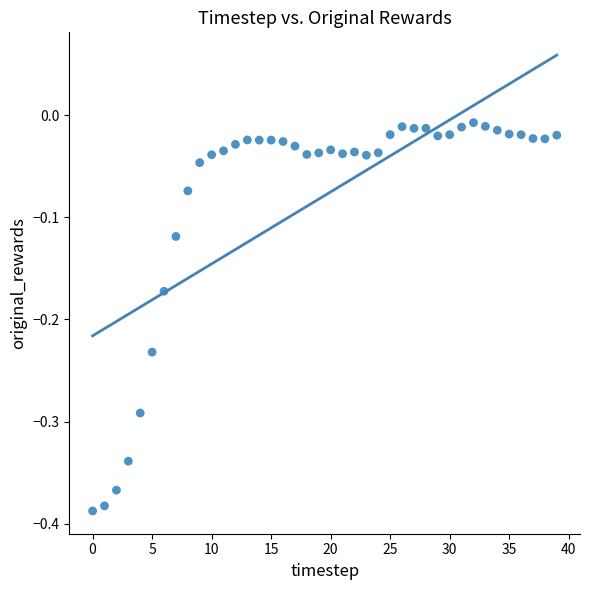

What is the range of Y values (max minus min)?

0.4